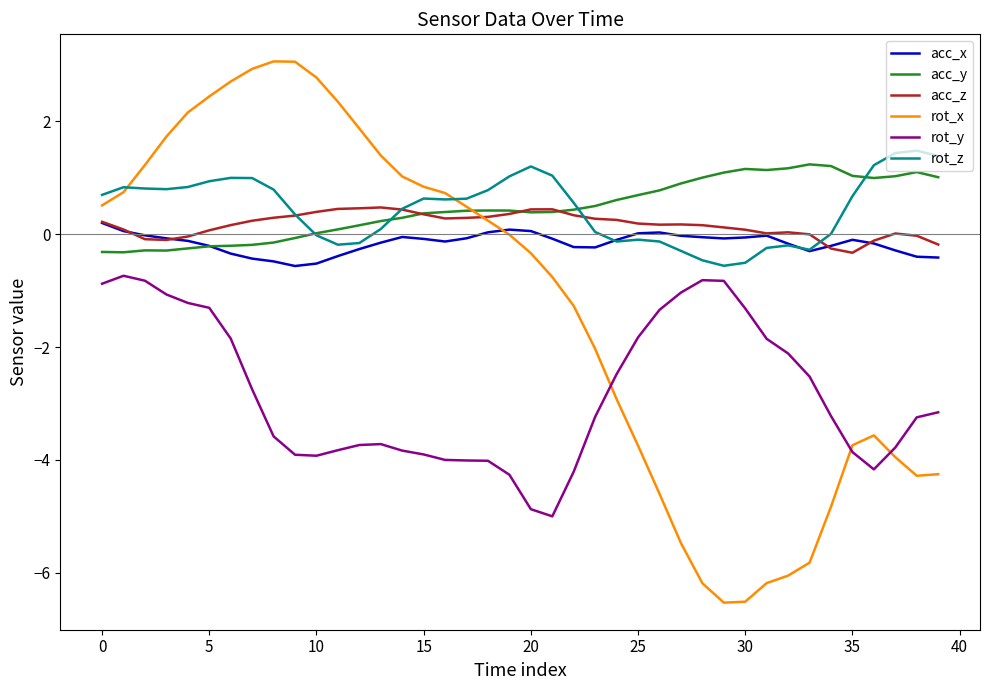

What is the lowest value of the rot_z series?

-0.6